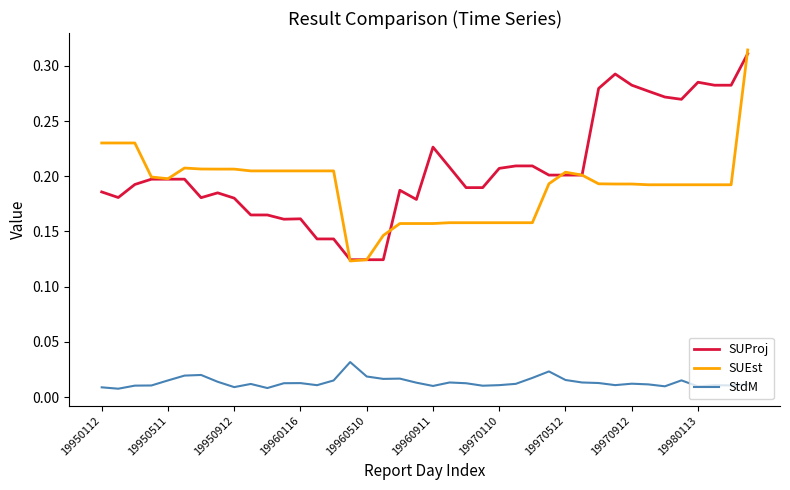

True or false: StdM and SUEst intersect in this chart.

False